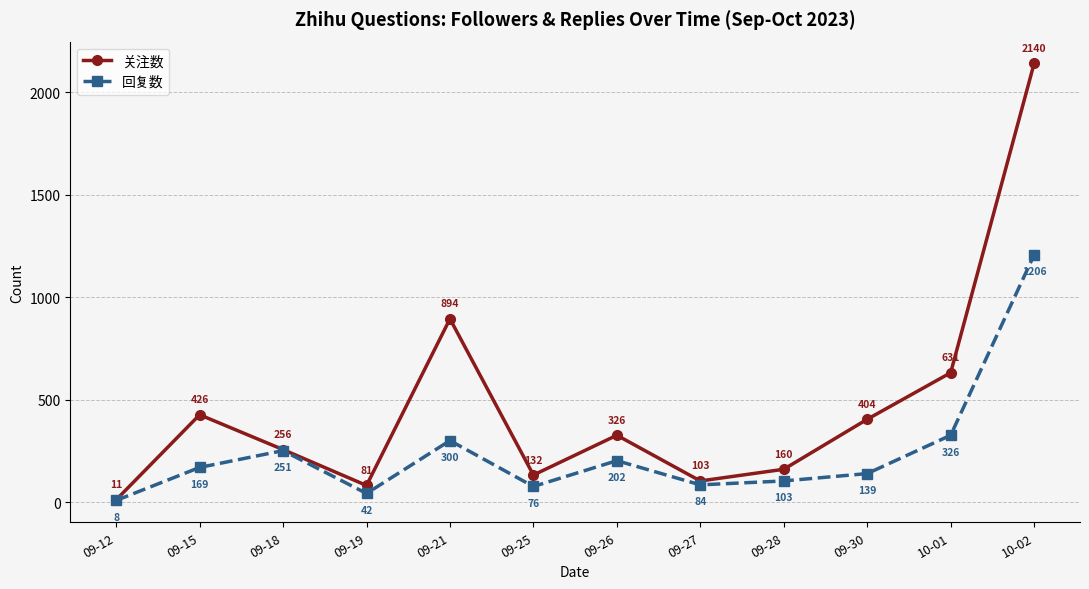

How many data points does each series have?

12